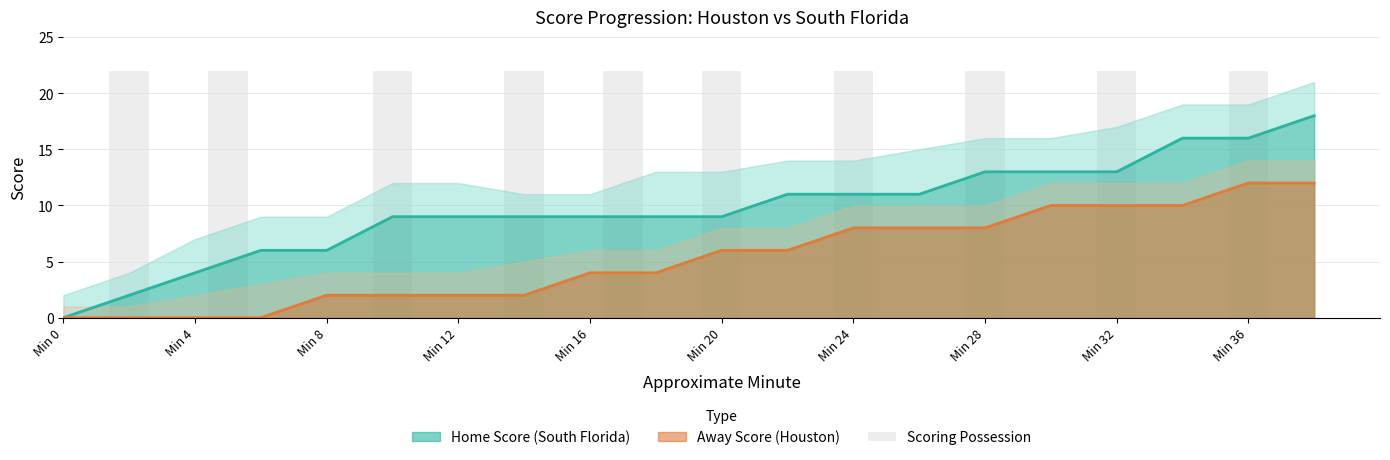

Reading left to right, list all the values displayed in this chart.

Home Score: 0	2	4	6	6	9	9	9	9	9	9	11	11	11	13	13	13	16	16	18
Away Score: 0	0	0	0	2	2	2	2	4	4	6	6	8	8	8	10	10	10	12	12